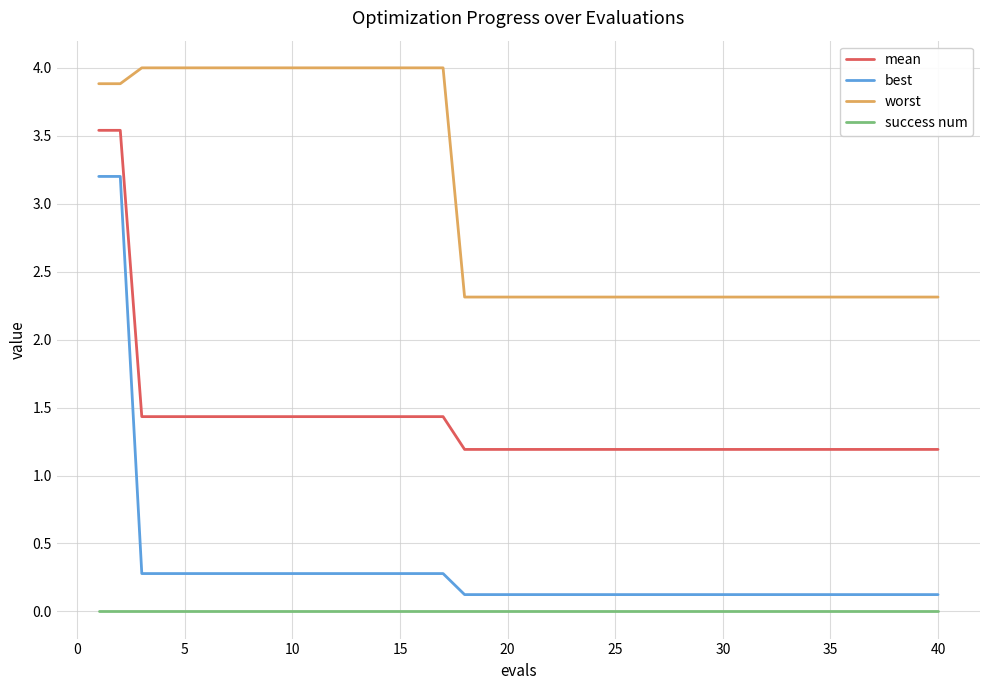

Which series has the widest spread of values?

best